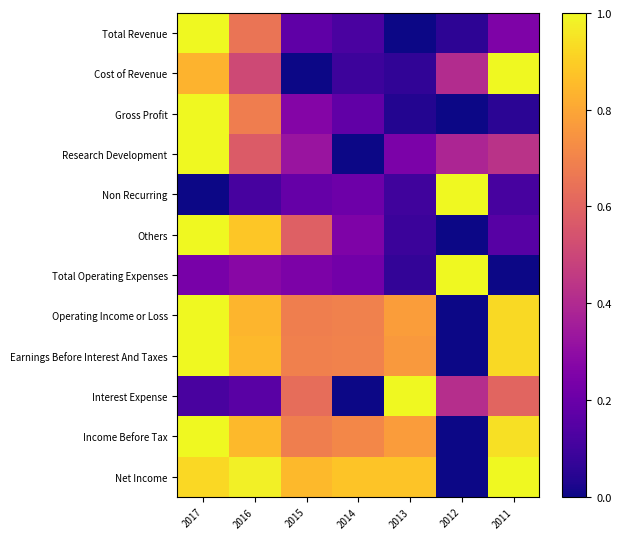

Which label corresponds to the smallest value in the chart?

2013